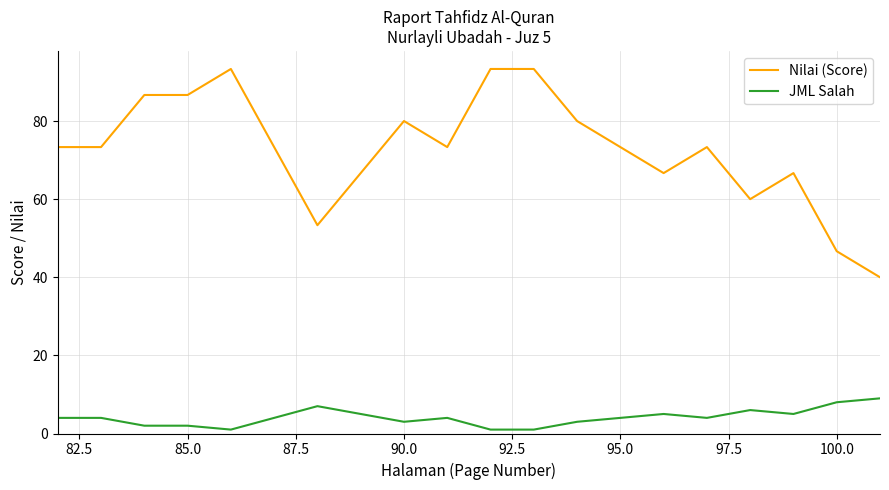

What is the average value of the Nilai (Score) series?

72.7